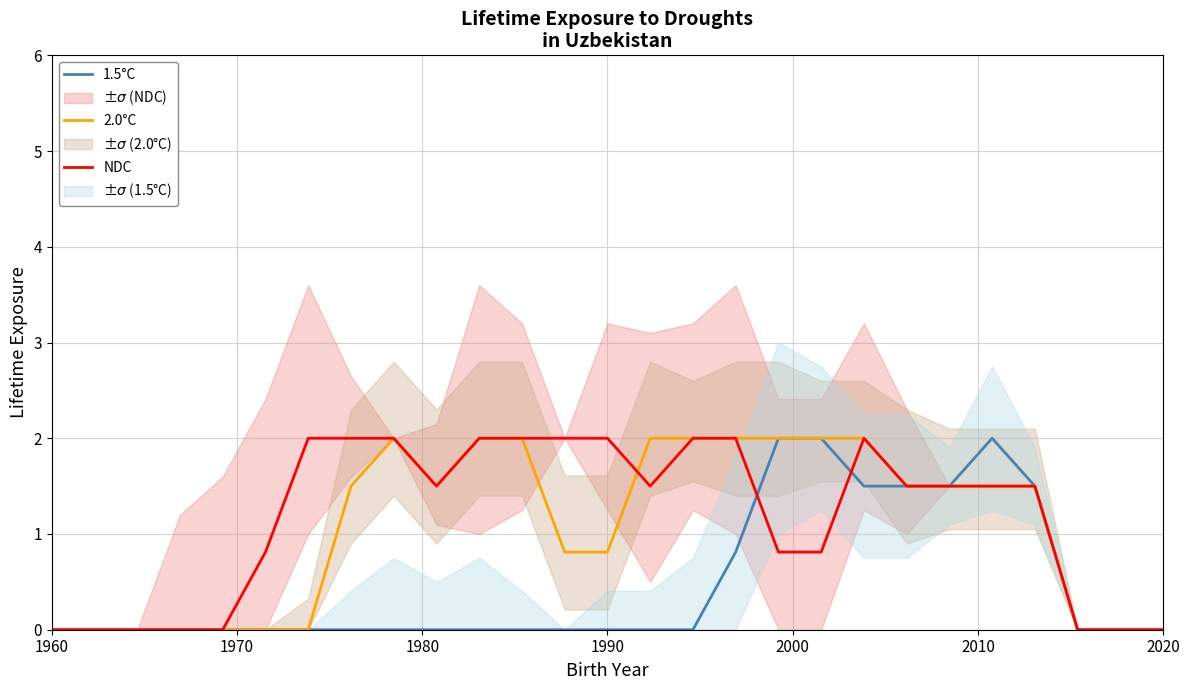

What are all the series names shown in the legend?

1.5°C, 2.0°C, NDC